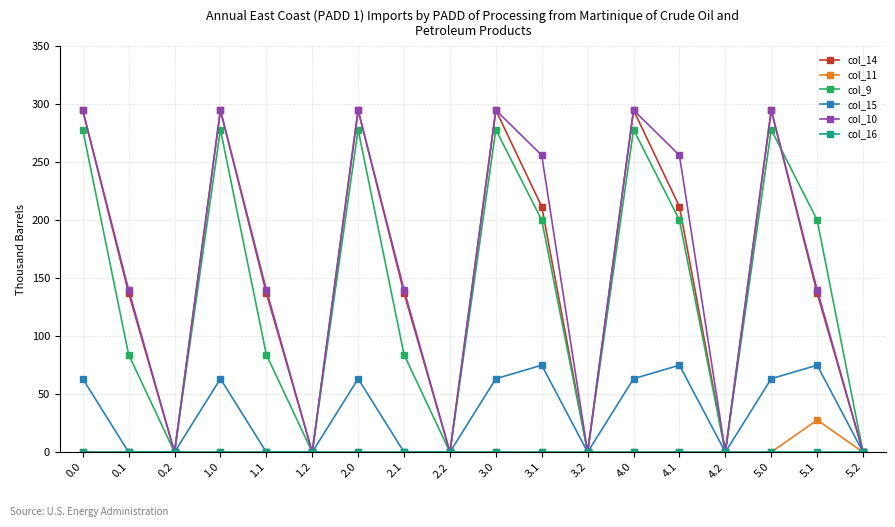

How many data points in col_15 are above 63?

9